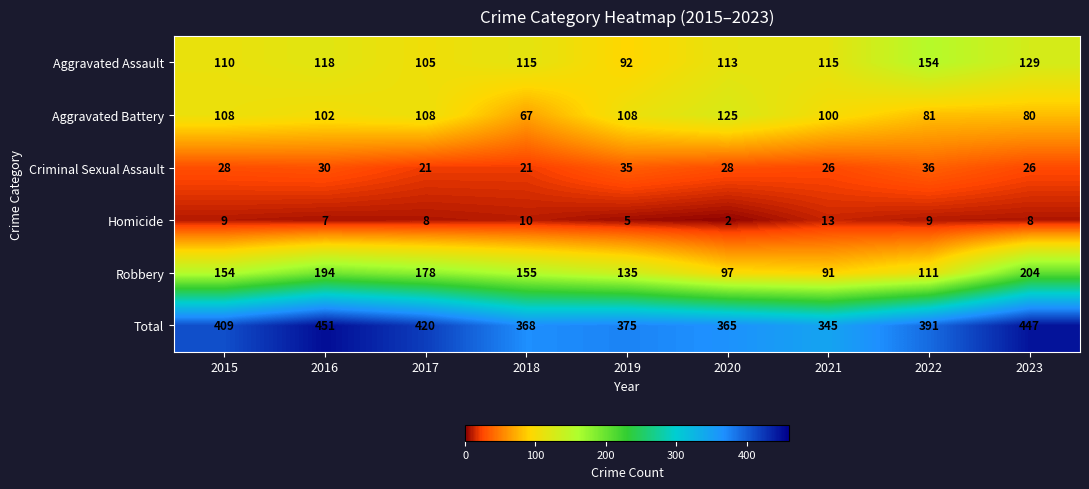

What is the average value of the Robbery series?

147